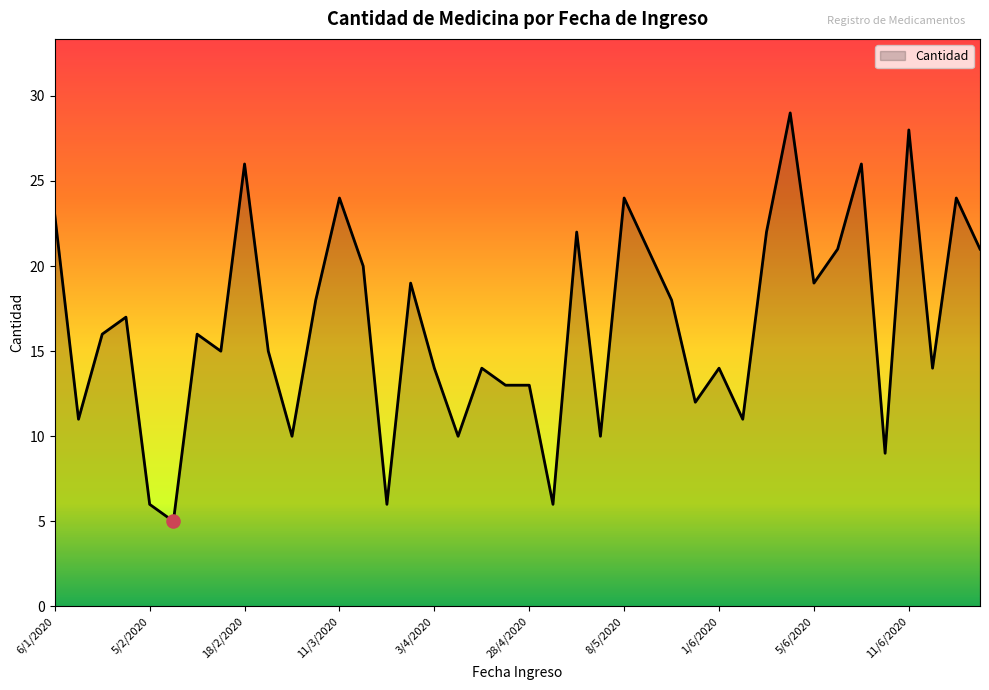

What is the maximum value shown in the chart?

29